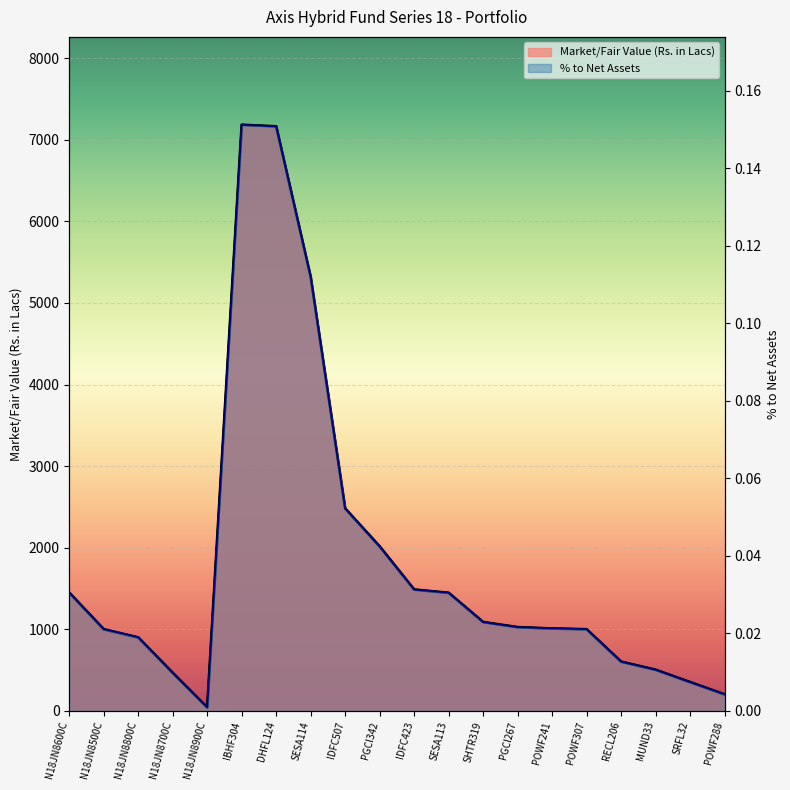

What position from the right is DHFL124?

14